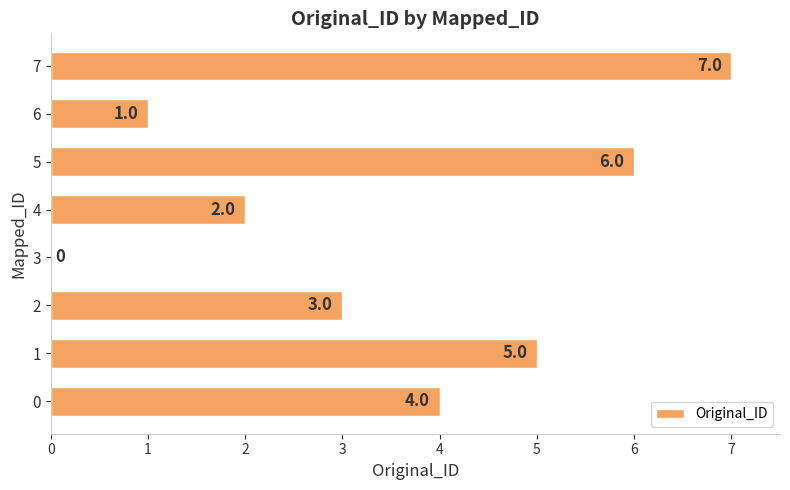

Which label corresponds to the largest value in the chart?

7